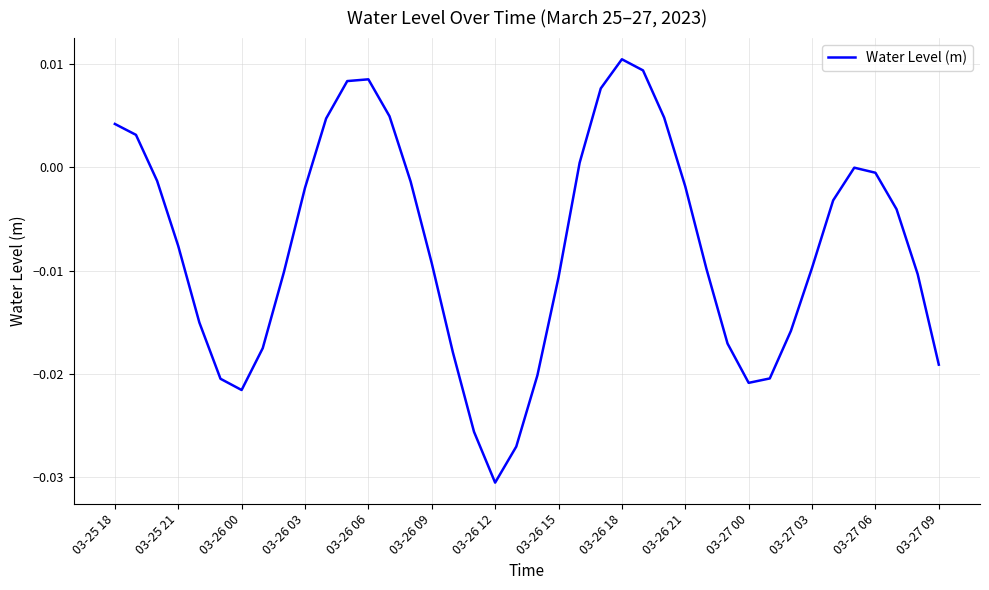

Does the chart display data point markers on the line(s)?

No